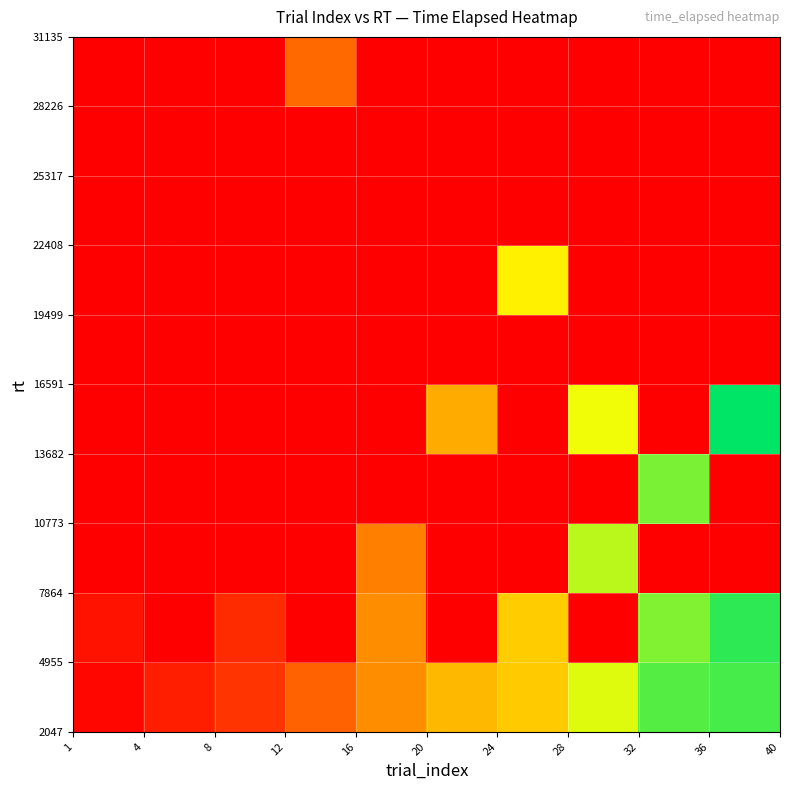

At how many categories does at least one series exceed 137317?

4